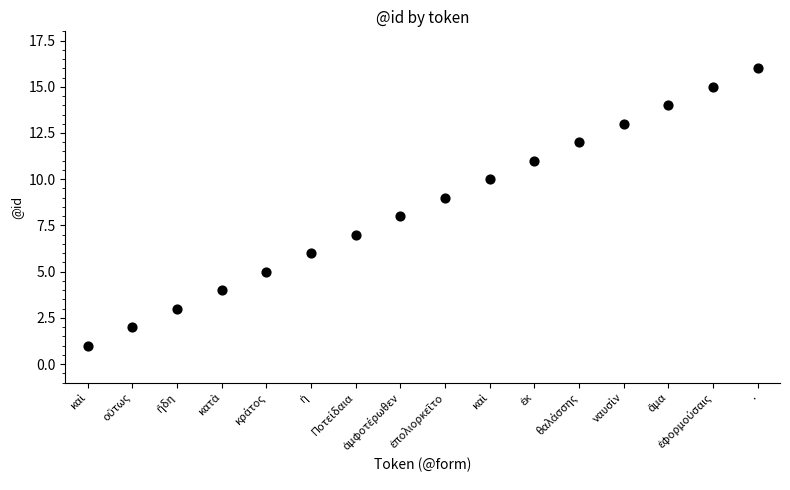

What is the range of Y values (max minus min)?

15